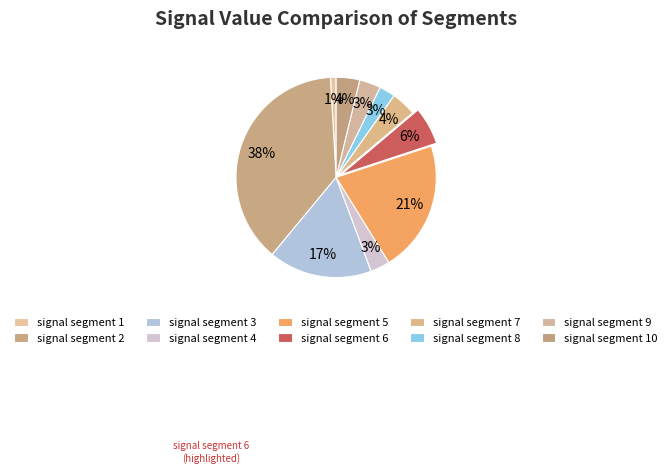

How many slices are in this pie chart?

10